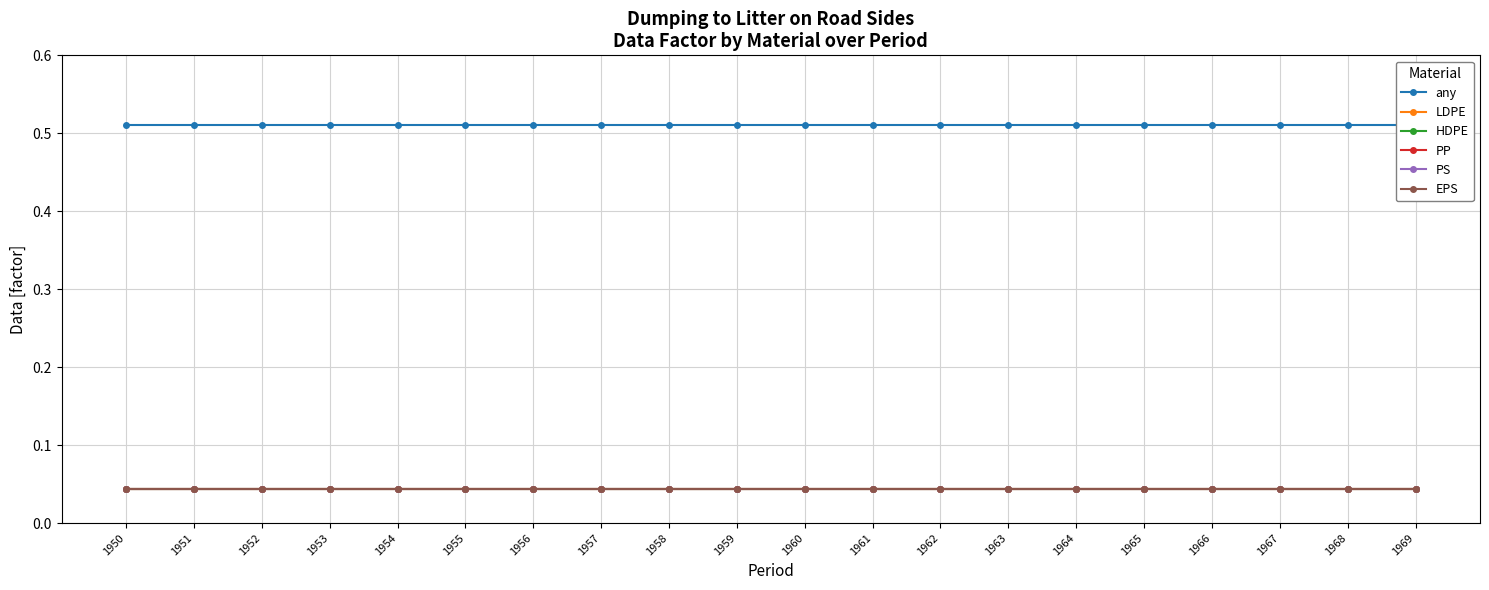

Is it true that PP equals 0.0 at 1959?

False